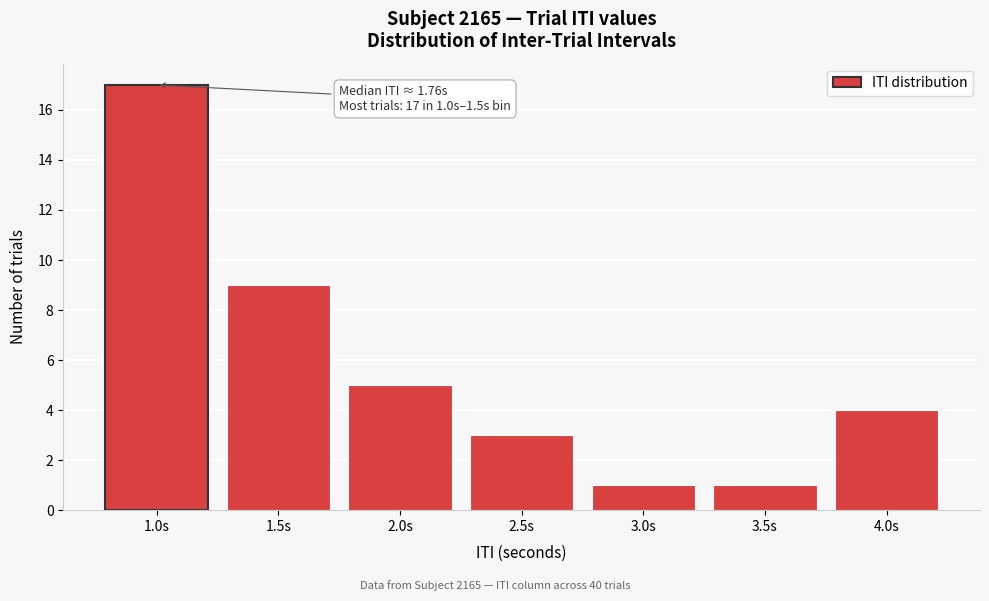

Reading right to left, list all the values displayed in this chart.

4	1	1	3	5	9	17